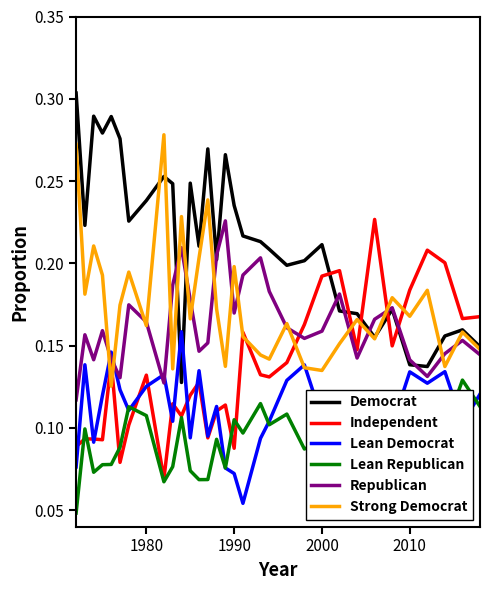

True or false: Lean Democrat and Lean Republican cross at least once.

True